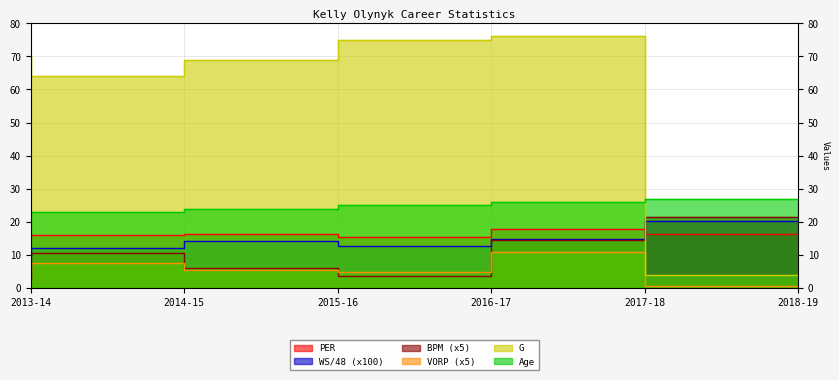

How many lines are shown in the chart?

6